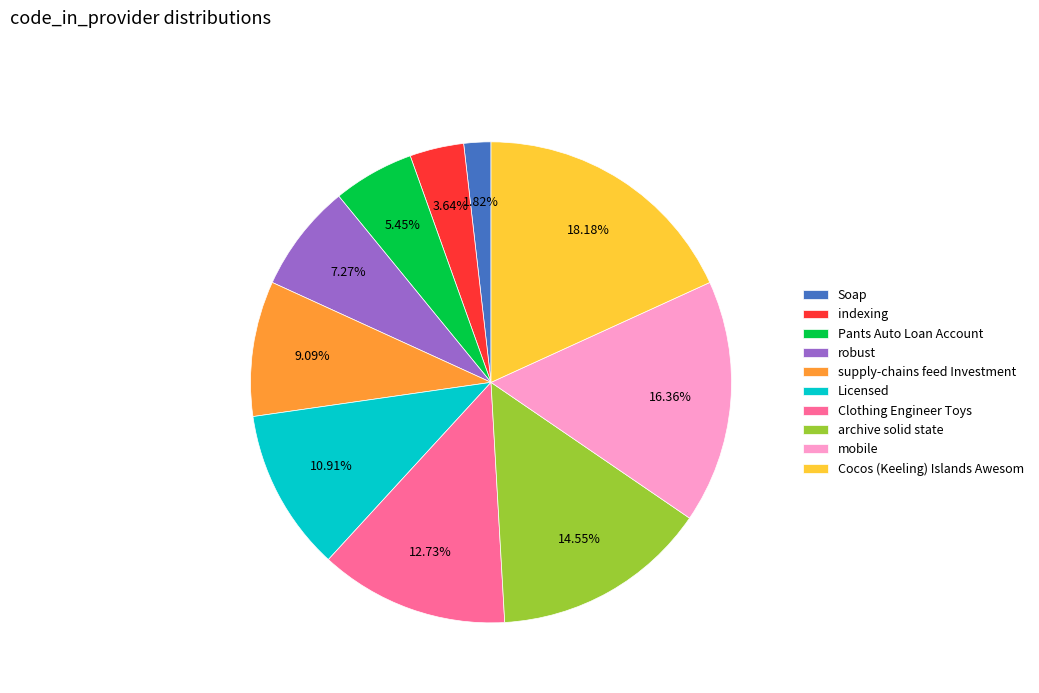

To the nearest percent, what percentage of the pie is supply-chains feed Investment?

9%